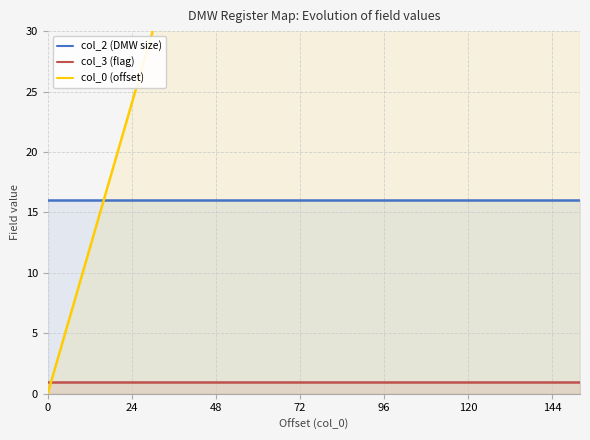

How many series are shown in this chart?

3